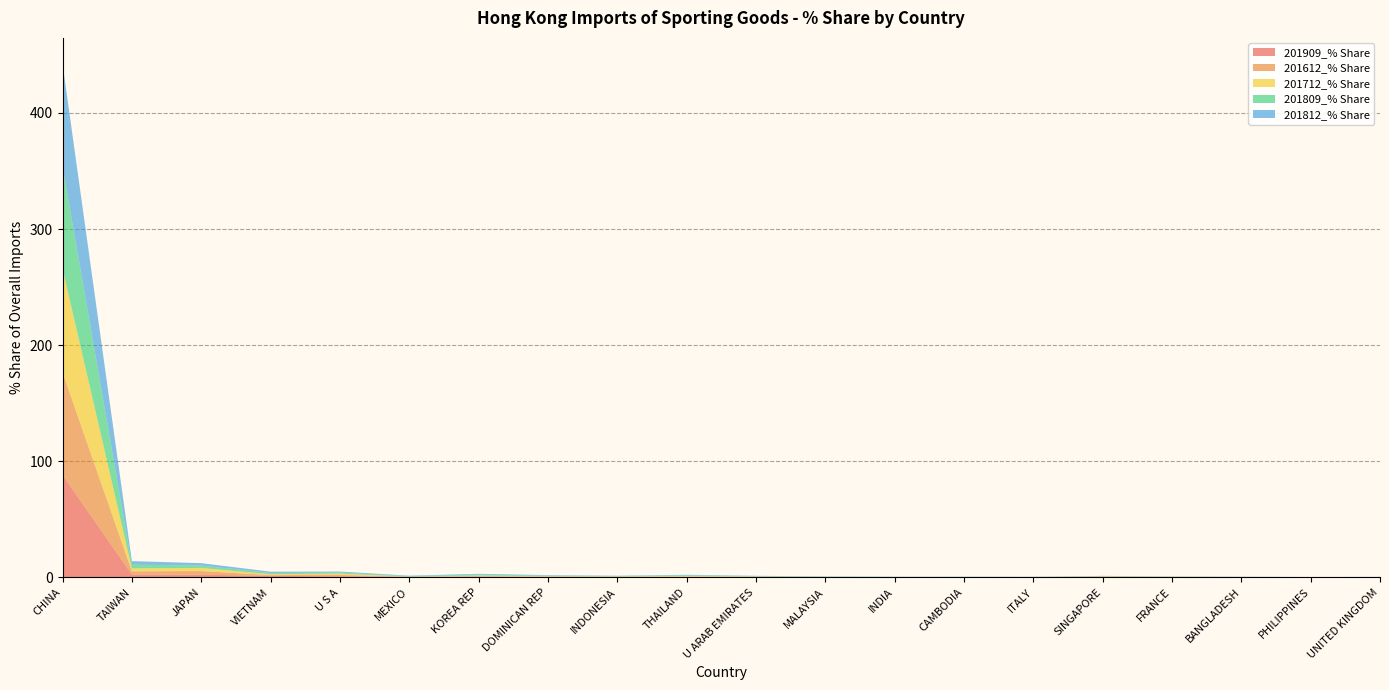

Reading left to right, transcribe all the data shown in this chart.

201909_% Share: CHINA=88.3	TAIWAN=2.5	JAPAN=2.4	VIETNAM=1.4	U S A=1.0	MEXICO=0.6	KOREA REP=0.6	DOMINICAN REP=0.4	INDONESIA=0.4	THAILAND=0.4	U ARAB EMIRATES=0.3	MALAYSIA=0.3	INDIA=0.2	CAMBODIA=0.2	ITALY=0.2	SINGAPORE=0.2	FRANCE=0.1	BANGLADESH=0.1	PHILIPPINES=0.1	UNITED KINGDOM=0.1
201612_% Share: CHINA=88.4	TAIWAN=2.8	JAPAN=3.1	VIETNAM=0.7	U S A=1.2	MEXICO=0.1	KOREA REP=0.6	DOMINICAN REP=0.3	INDONESIA=0.2	THAILAND=0.4	U ARAB EMIRATES=0.3	MALAYSIA=0.1	INDIA=0.0	CAMBODIA=0.1	ITALY=0.1	SINGAPORE=0.5	FRANCE=0.3	BANGLADESH=0.1	PHILIPPINES=0.1	UNITED KINGDOM=0.1
201712_% Share: CHINA=89.2	TAIWAN=2.5	JAPAN=2.7	VIETNAM=0.8	U S A=1.2	MEXICO=0.0	KOREA REP=0.4	DOMINICAN REP=0.3	INDONESIA=0.3	THAILAND=0.4	U ARAB EMIRATES=0.2	MALAYSIA=0.1	INDIA=0.1	CAMBODIA=0.1	ITALY=0.1	SINGAPORE=0.3	FRANCE=0.2	BANGLADESH=0.1	PHILIPPINES=0.1	UNITED KINGDOM=0.1
201809_% Share: CHINA=88.3	TAIWAN=3.2	JAPAN=2.1	VIETNAM=1.0	U S A=0.9	MEXICO=0.4	KOREA REP=0.8	DOMINICAN REP=0.5	INDONESIA=0.3	THAILAND=0.5	U ARAB EMIRATES=0.3	MALAYSIA=0.2	INDIA=0.1	CAMBODIA=0.1	ITALY=0.1	SINGAPORE=0.2	FRANCE=0.1	BANGLADESH=0.1	PHILIPPINES=0.1	UNITED KINGDOM=0.1
201812_% Share: CHINA=88.2	TAIWAN=3.1	JAPAN=2.1	VIETNAM=1.1	U S A=0.9	MEXICO=0.4	KOREA REP=0.7	DOMINICAN REP=0.5	INDONESIA=0.3	THAILAND=0.5	U ARAB EMIRATES=0.3	MALAYSIA=0.2	INDIA=0.2	CAMBODIA=0.1	ITALY=0.1	SINGAPORE=0.2	FRANCE=0.1	BANGLADESH=0.1	PHILIPPINES=0.1	UNITED KINGDOM=0.1